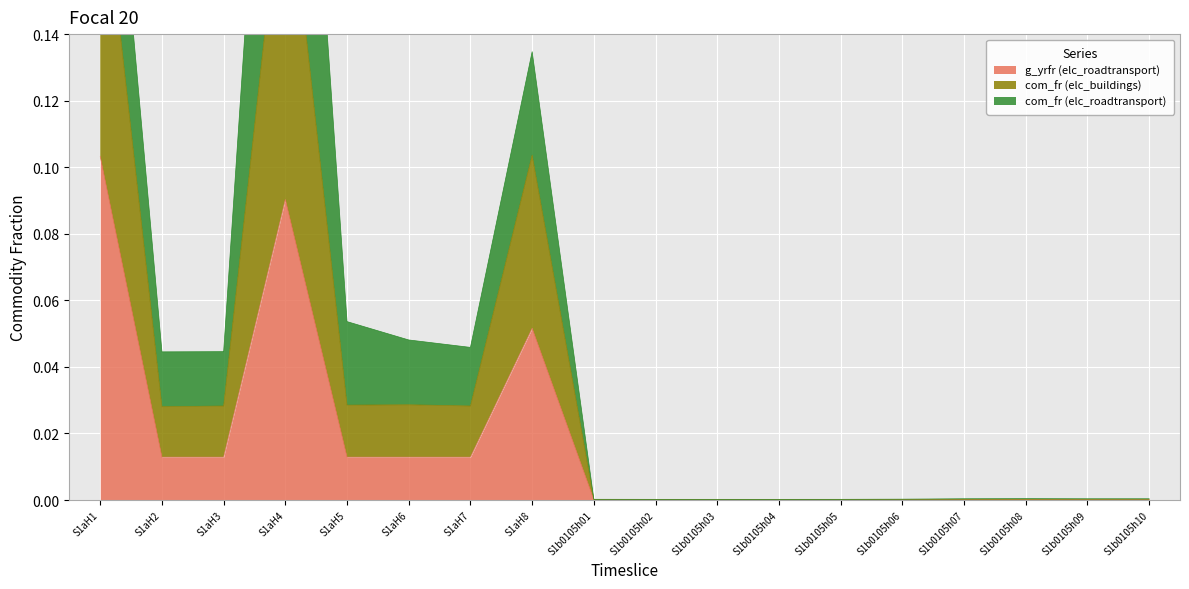

True or false: com_fr (elc_buildings) and g_yrfr (elc_roadtransport) cross at least once.

False